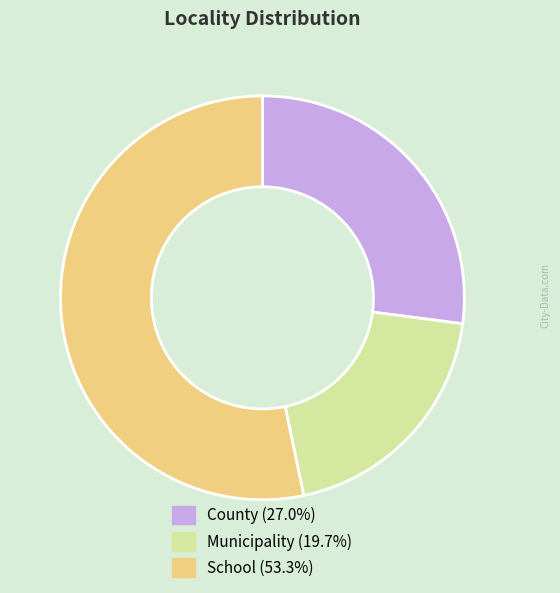

Is School (53.3%) the majority of the pie?

Yes